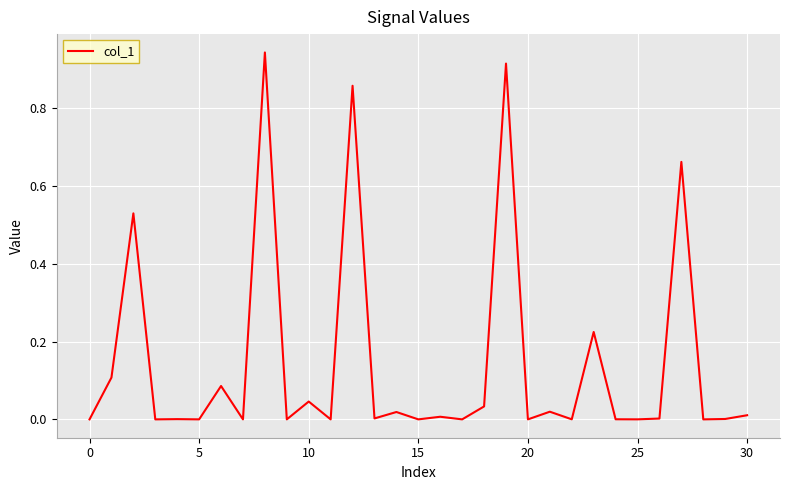

The chart shows a value of 0.0 at 25. True or false?

True